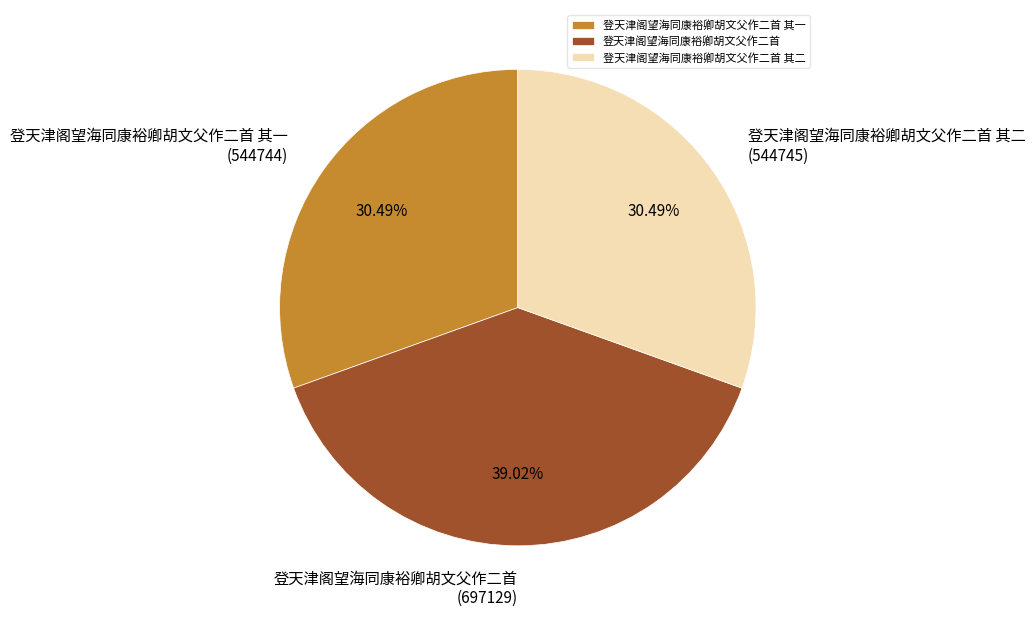

Between 登天津阁望海同康裕卿胡文父作二首 and 登天津阁望海同康裕卿胡文父作二首 其一, which is larger?

登天津阁望海同康裕卿胡文父作二首